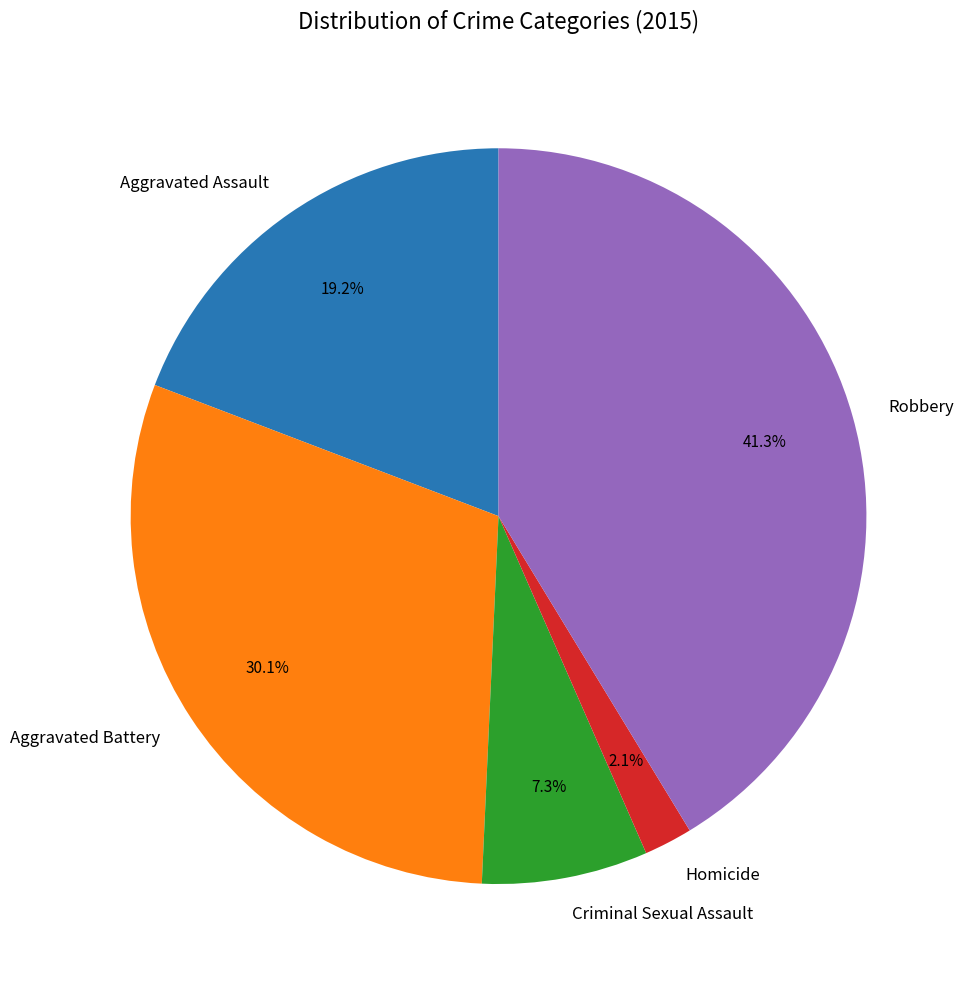

What percentage is NOT represented by Criminal Sexual Assault?

92.7%